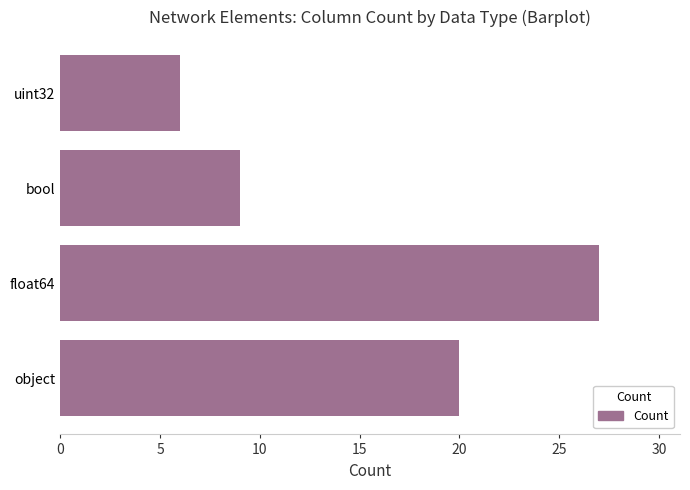

Which category has the highest value across all series?

float64